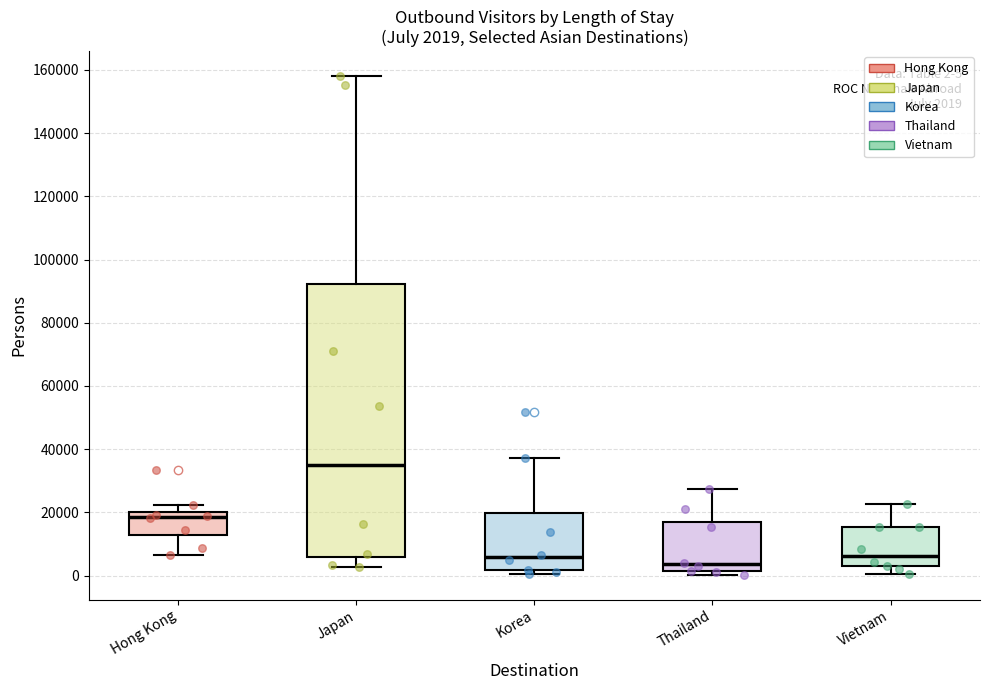

Comparing the boxes themselves (not the whiskers), which one is the tallest?

Japan